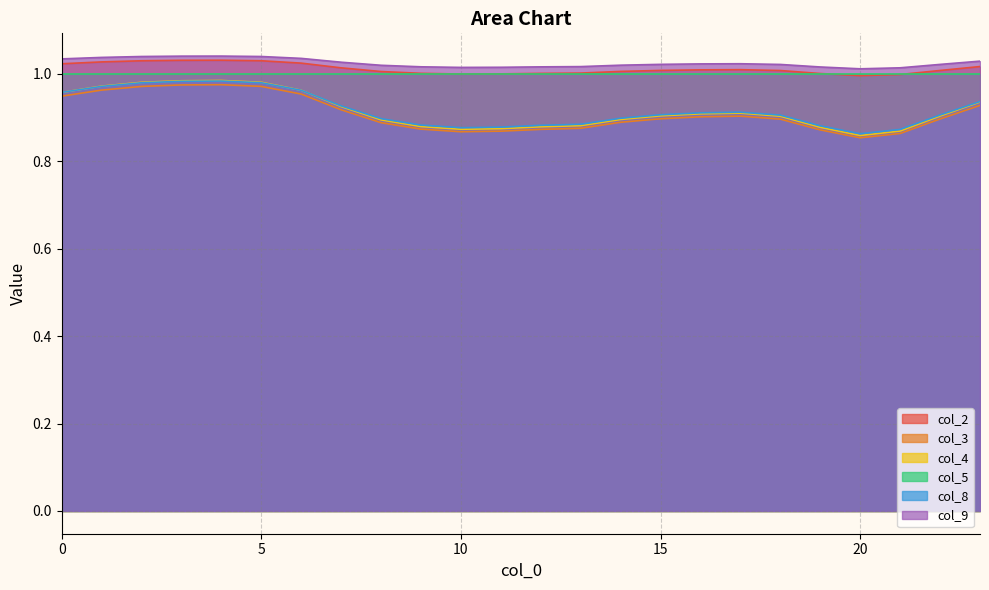

What are all the series names shown in the legend?

col_2, col_3, col_4, col_5, col_8, col_9